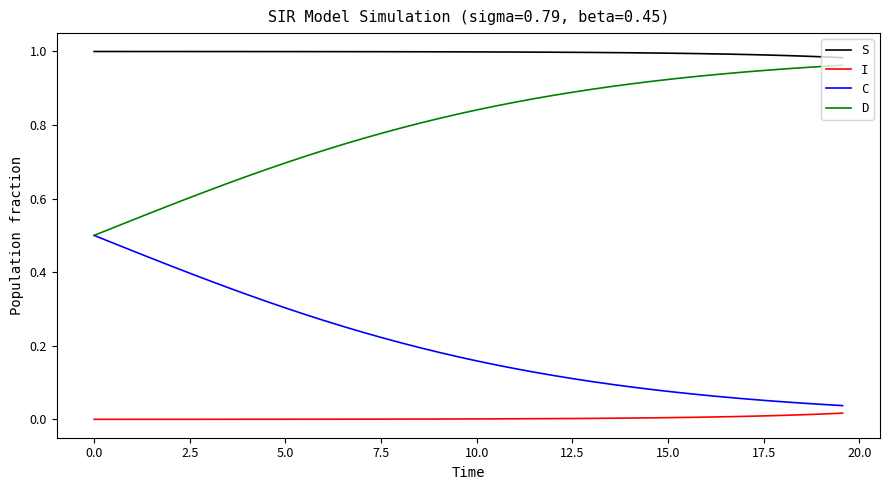

List the series in order of their overall mean, lowest first.

I, C, D, S